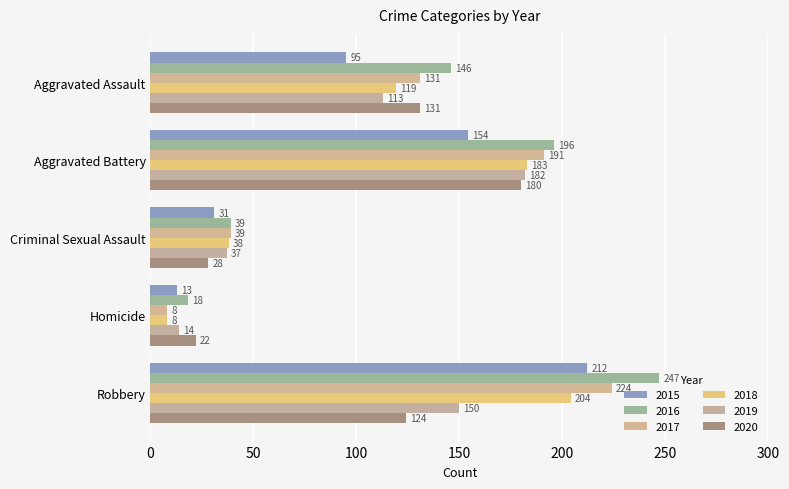

Rank the series at Aggravated Battery from lowest to highest value.

2015, 2020, 2019, 2018, 2017, 2016